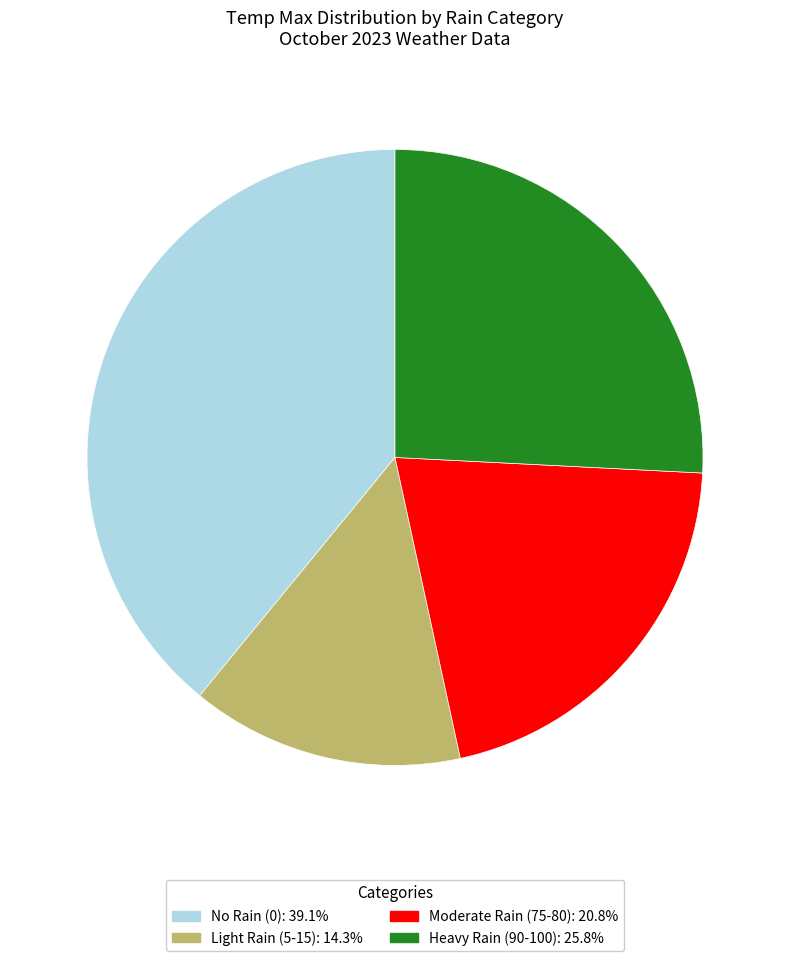

Does any single category account for the majority?

No